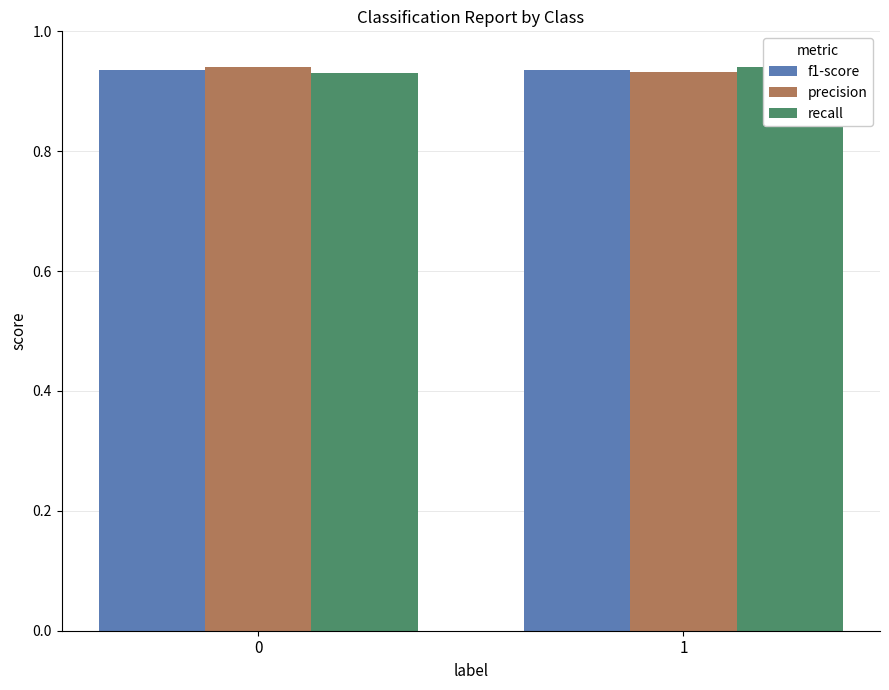

How many series are shown in this chart?

3